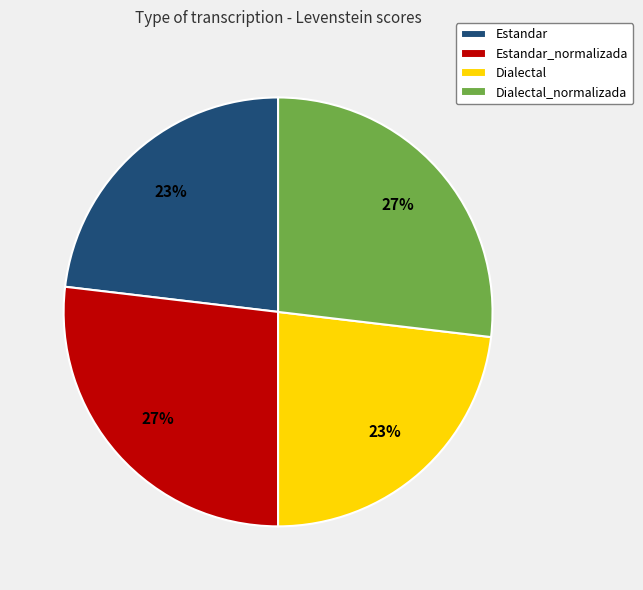

How many slices are in this pie chart?

4